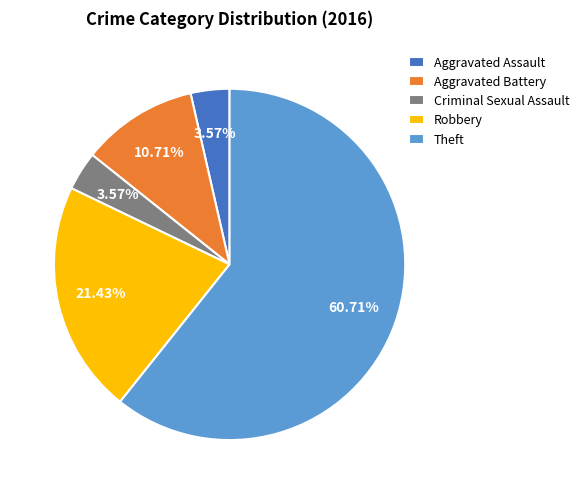

How many slices are in this pie chart?

5